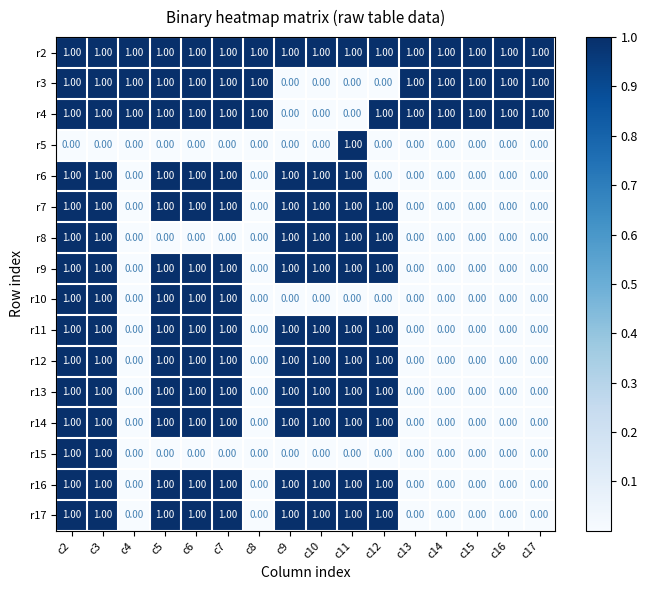

What is the sum of all r7 values?

9